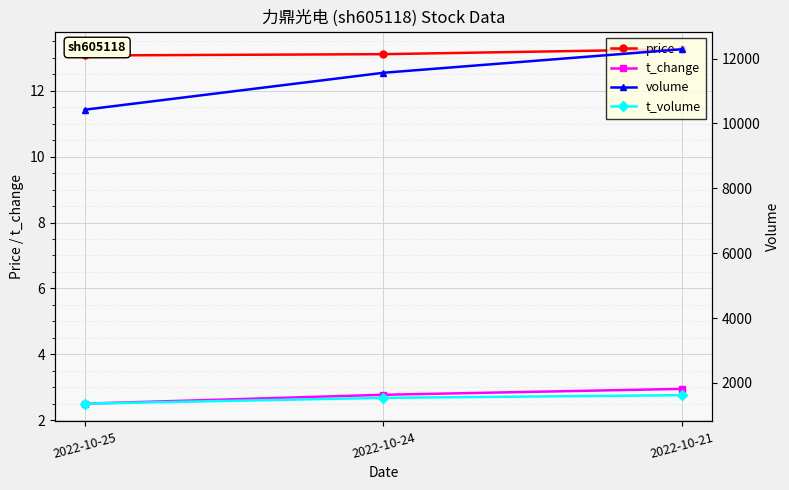

Reading left to right, transcribe all the data shown in this chart.

price: 13.1	13.1	13.3
t_change: 2.5	2.8	3.0
volume: 10423.0	11562.0	12288.0
t_volume: 1361.0	1540.0	1624.0